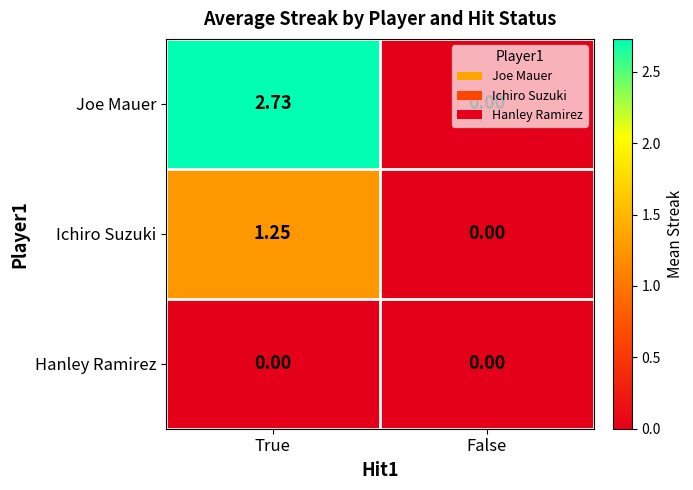

Count the number of data series in this chart.

3